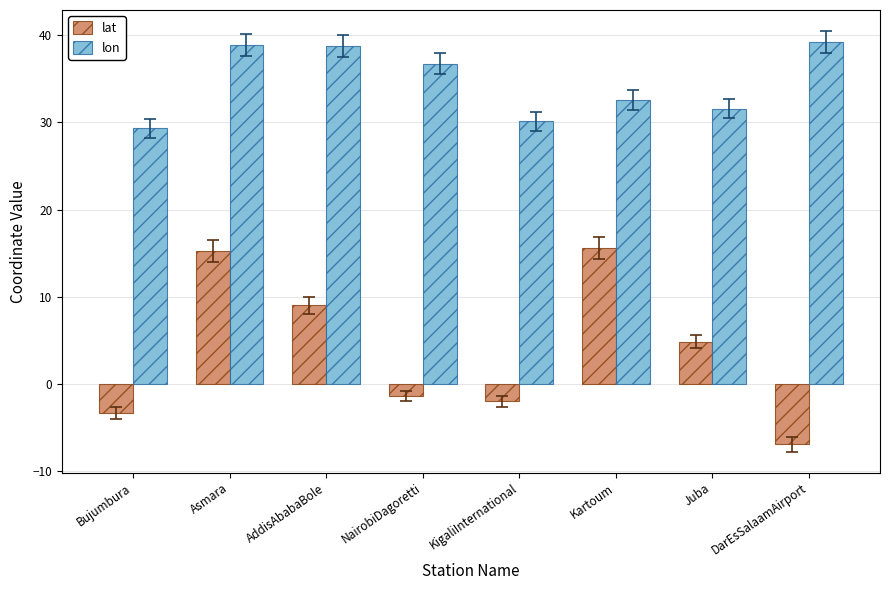

Which series changed the most between Asmara and Kartoum?

lon